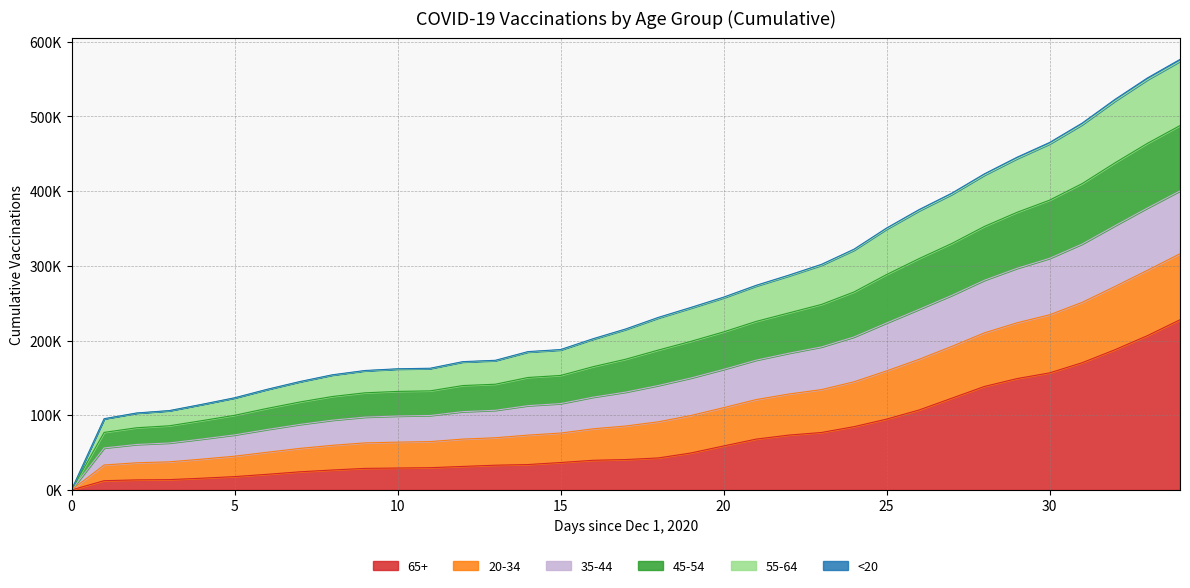

True or false: 20-34 and 45-54 cross at least once.

False